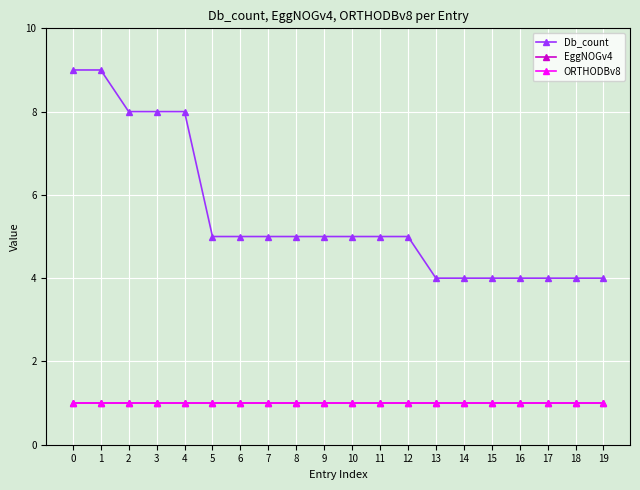

At which label is Db_count closest to 6?

5